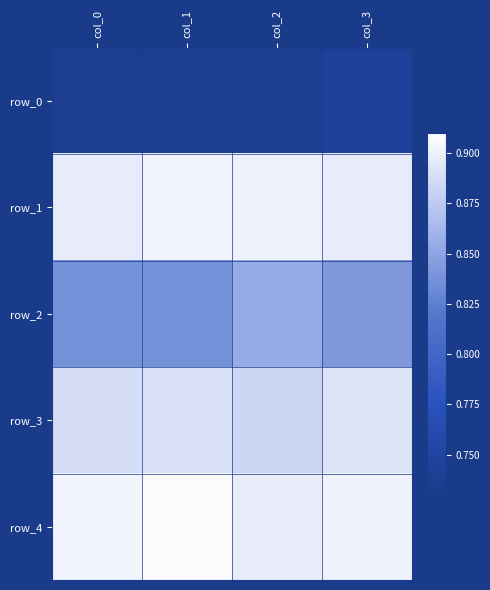

What is the minimum value shown in the chart?

0.7